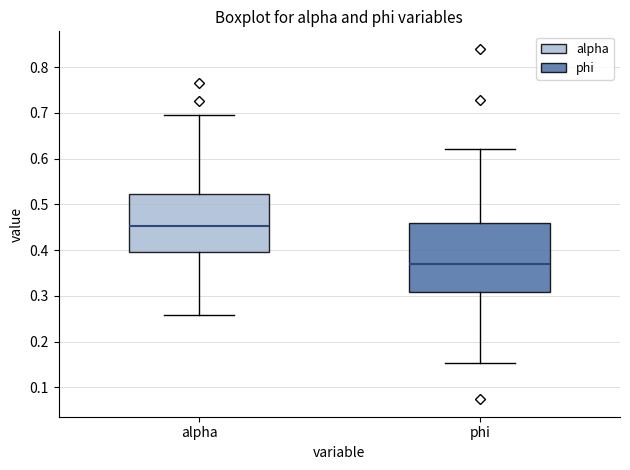

Where does the median line of the box for phi sit on the y-axis? The values are not printed on the chart, so give them approximately, as read against the axis.

0.37